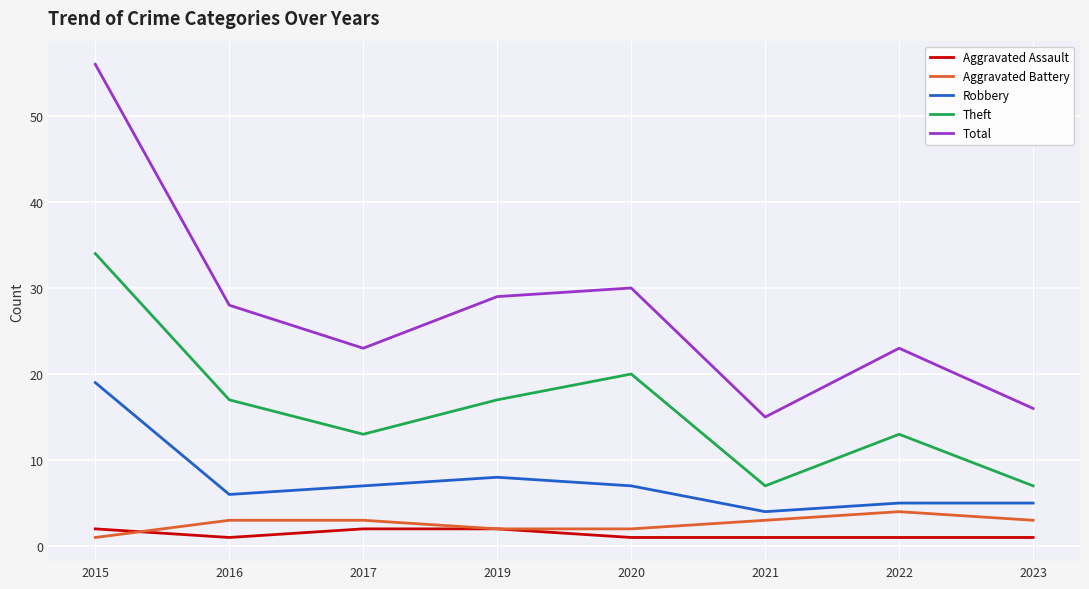

Which series changed the most between 2015 and 2023?

Total